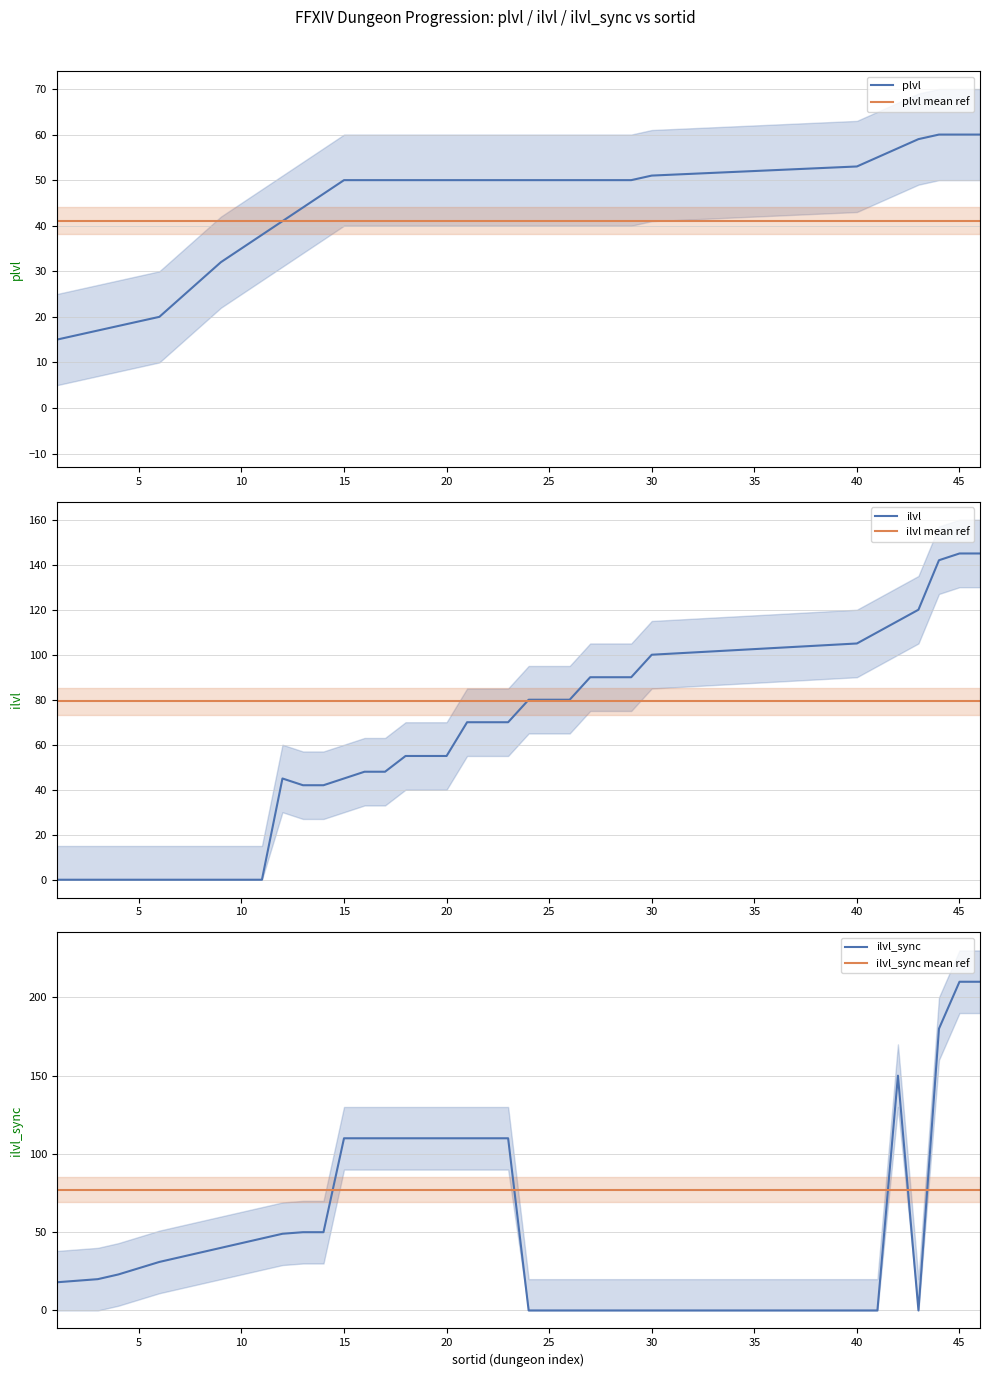

Is it true that plvl mean ref equals 21.3 at 23?

False